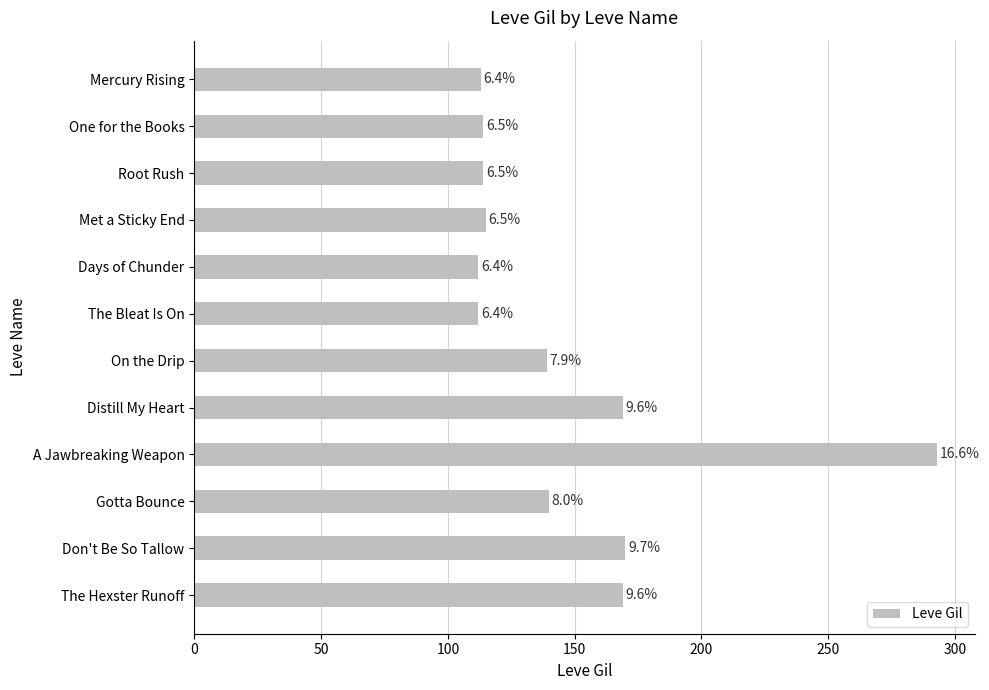

What is the minimum value shown in the chart?

112